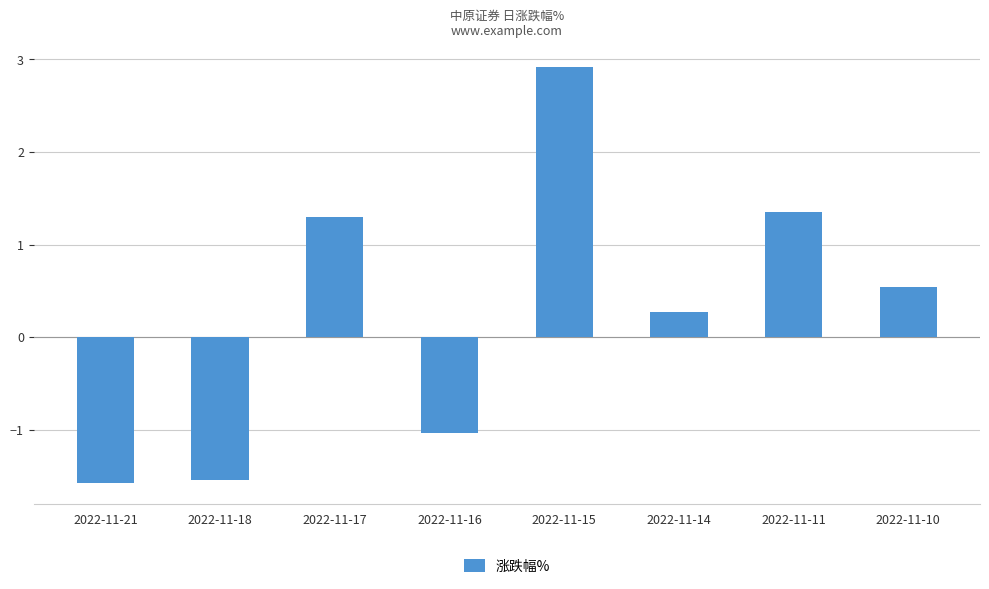

What is the sum of the values at 2022-11-16 and 2022-11-18?

-2.6